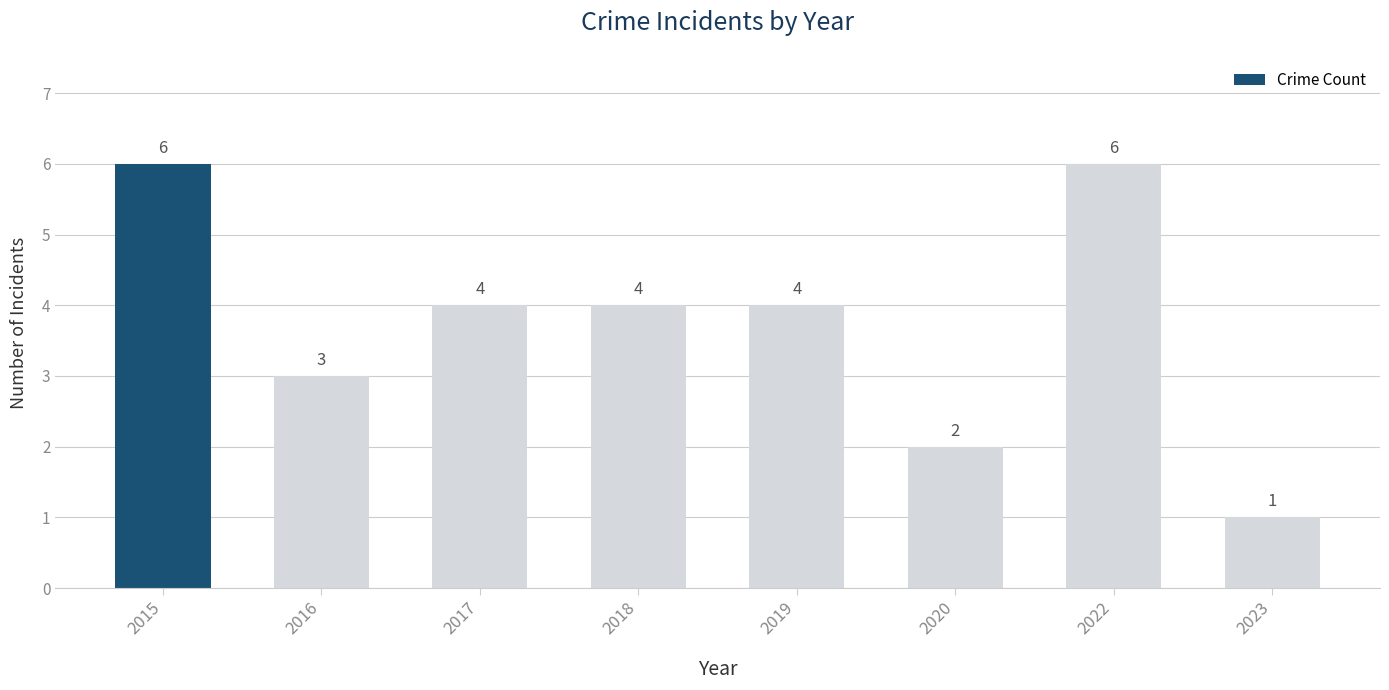

Which category has the lowest value across all series?

2023